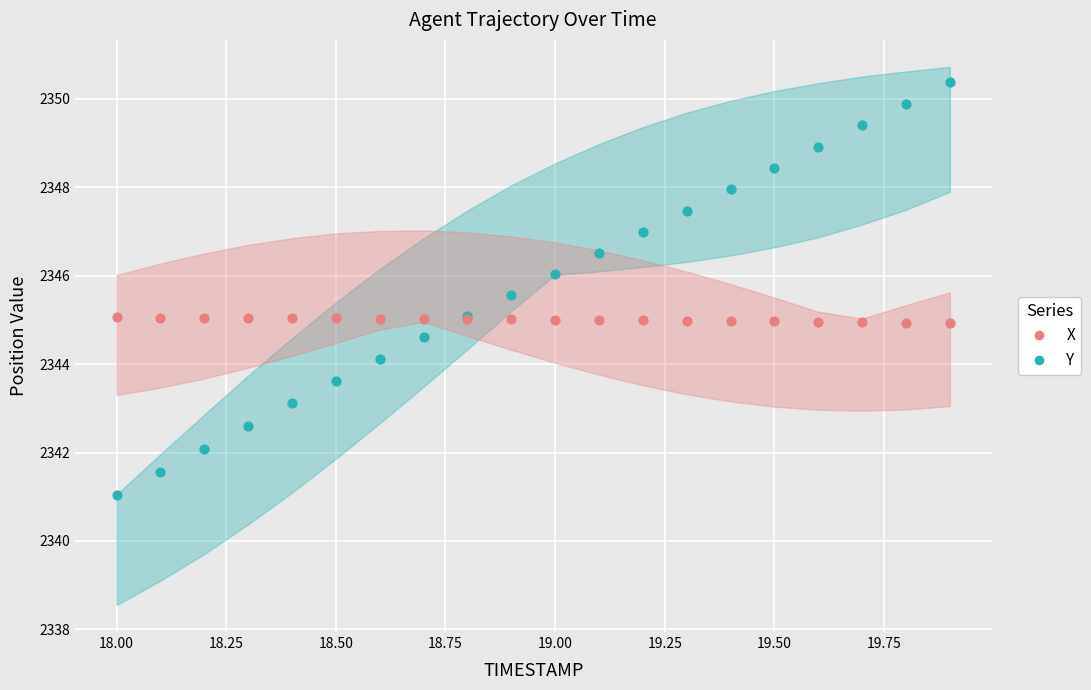

Which series contains the lowest Y value?

Y